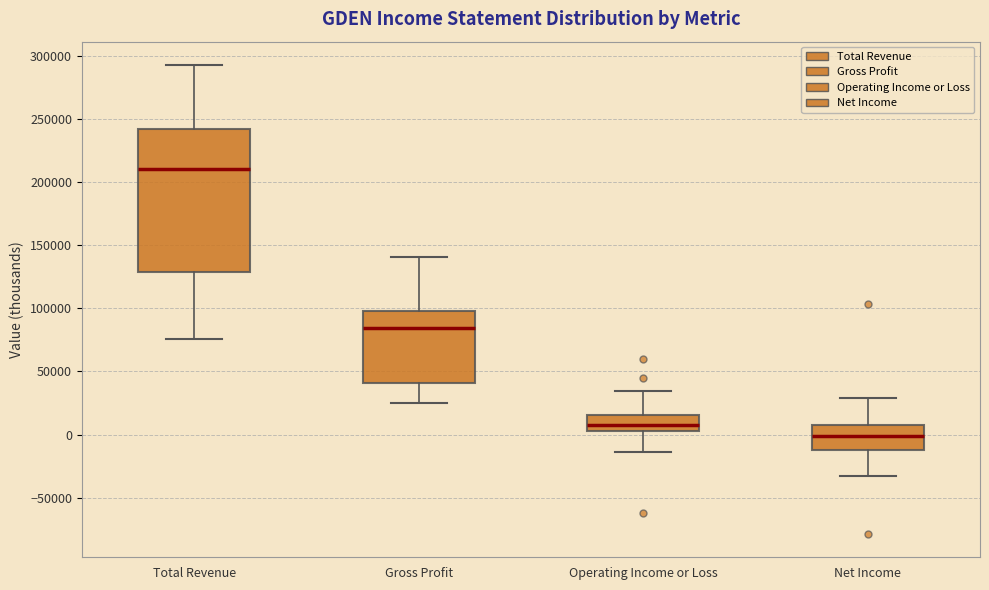

Reading left to right, transcribe this box plot: for each box, give where its median line is, the range the box spans, and where its two whiskers end, as read against the y-axis. The values are not printed on the chart, so give them approximately, as read against the axis.

Total Revenue: median 210000, box 130000 to 240000, whiskers 75000 to 295000
Gross Profit: median 85000, box 40000 to 100000, whiskers 25000 to 140000
Operating Income or Loss: median 5000 (inside the box), box 5000 to 15000, whiskers -15000 to 35000
Net Income: median 0, box -10000 to 10000, whiskers -35000 to 30000